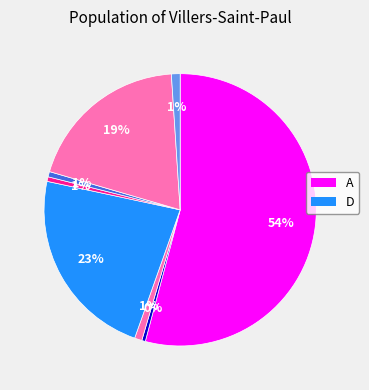

How many slices are in this pie chart?

8